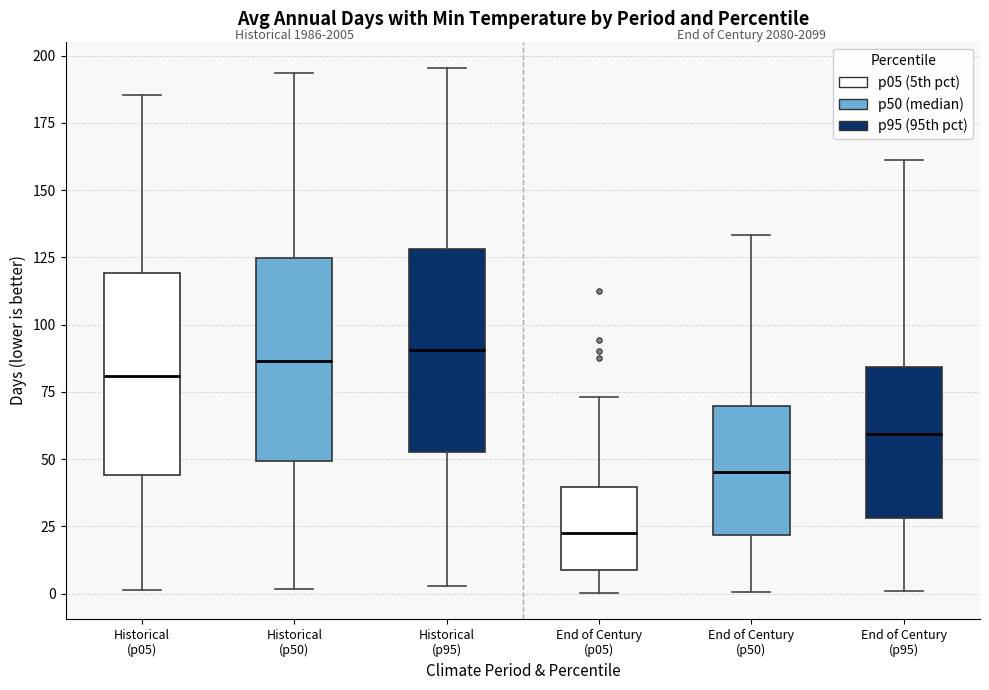

Which box has the lowest median line?

End of Century (p05)